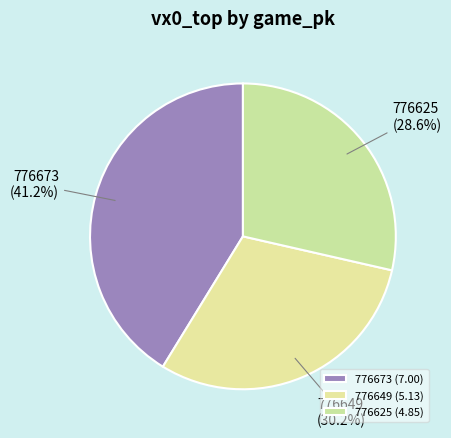

To the nearest percent, what is the difference between the largest and smallest slice percentages?

13%